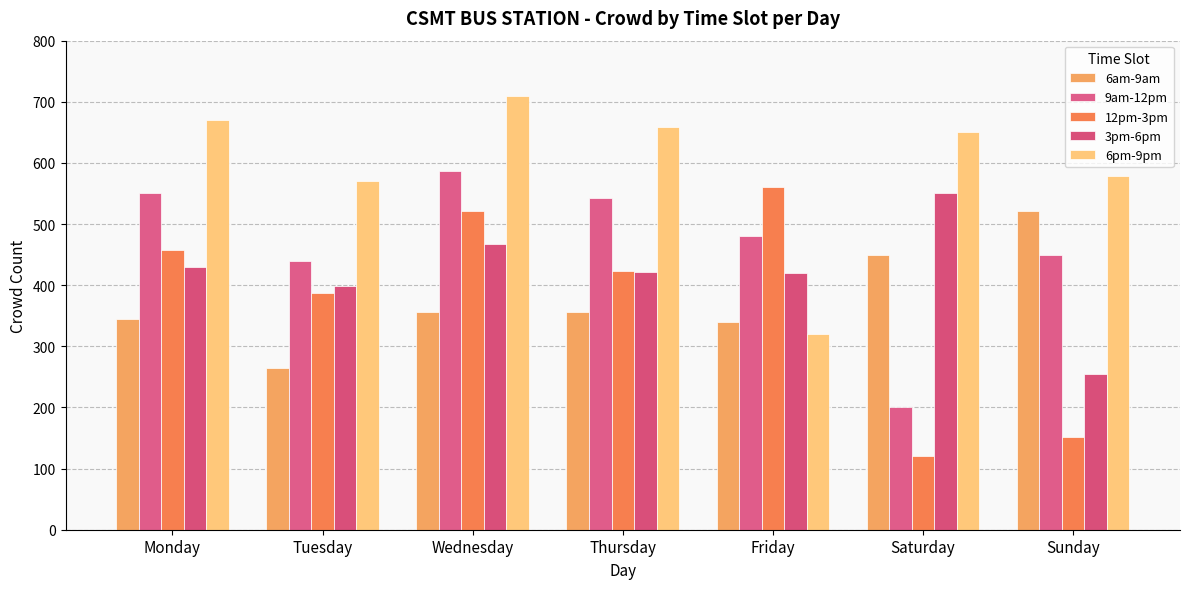

How many distinct data groups are displayed?

5